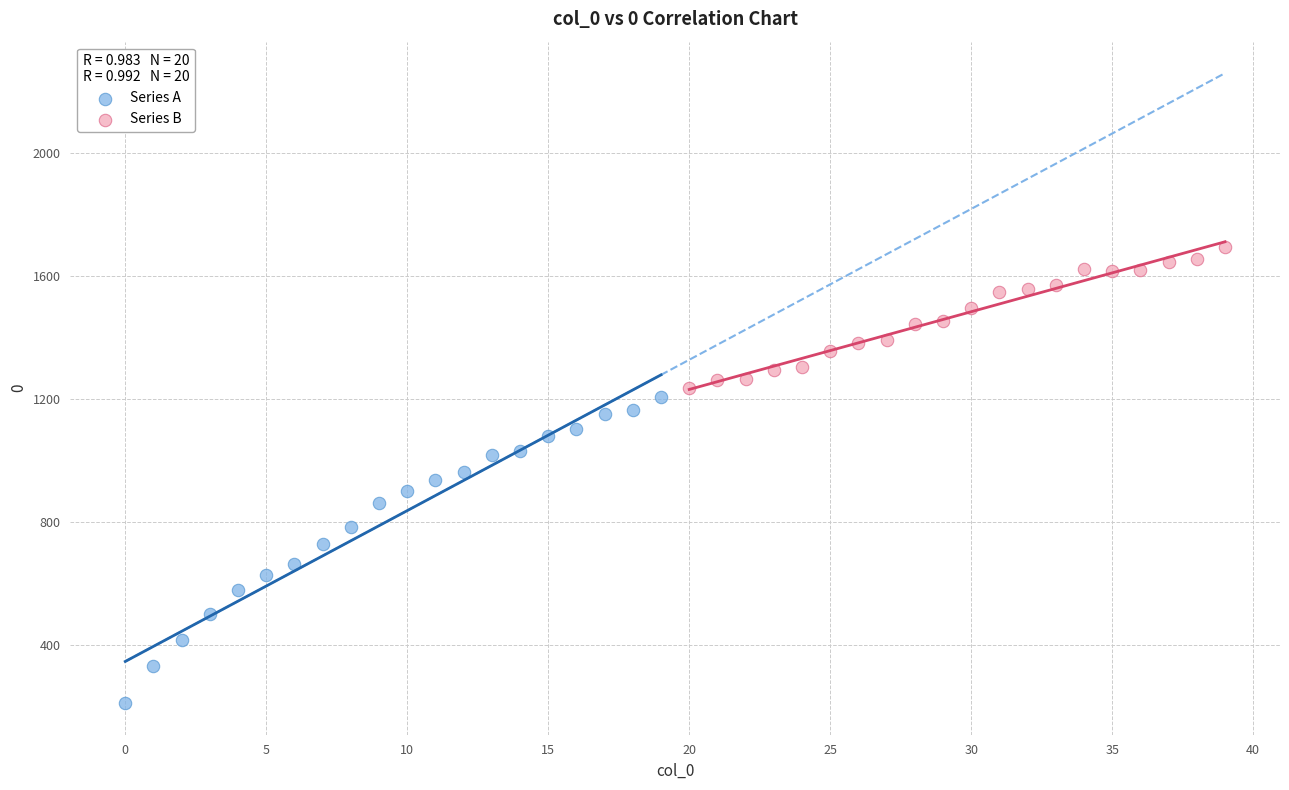

Which series has the widest spread of Y values?

Series A